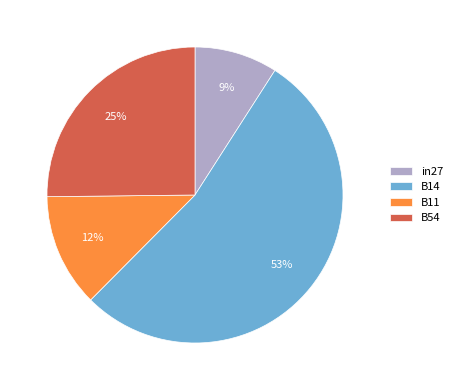

Do B54 and B14 together represent more than half of the pie?

Yes